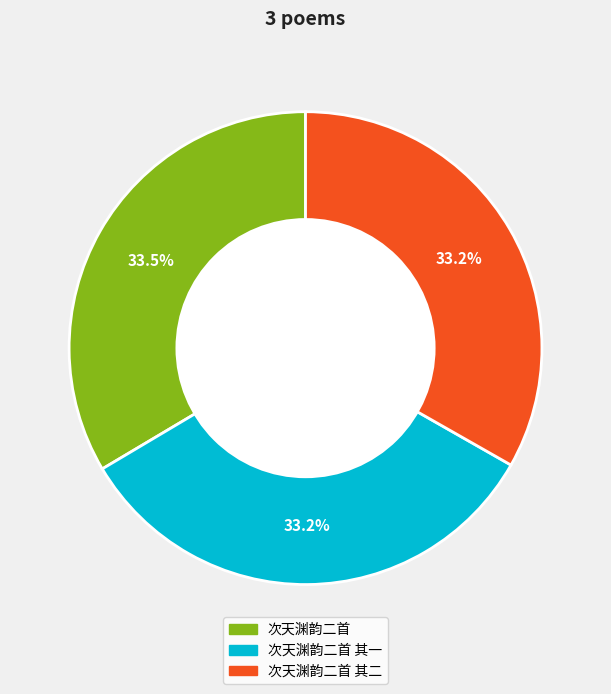

How many segments does this pie chart have?

3